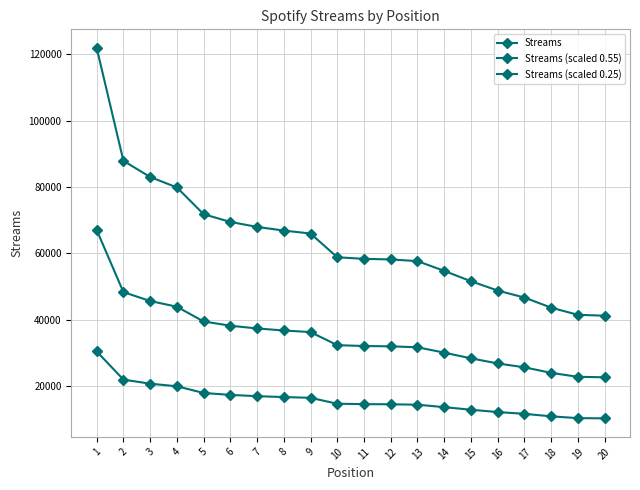

List the series in order of their overall mean, lowest first.

Streams (scaled 0.25), Streams (scaled 0.55), Streams